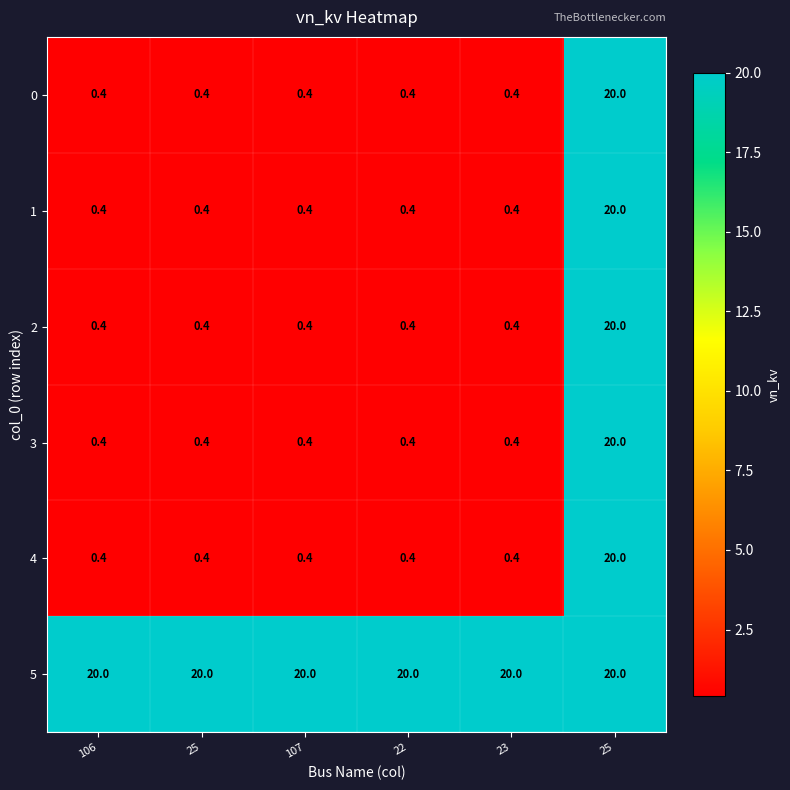

What is the total value across all series at 23?

22.0